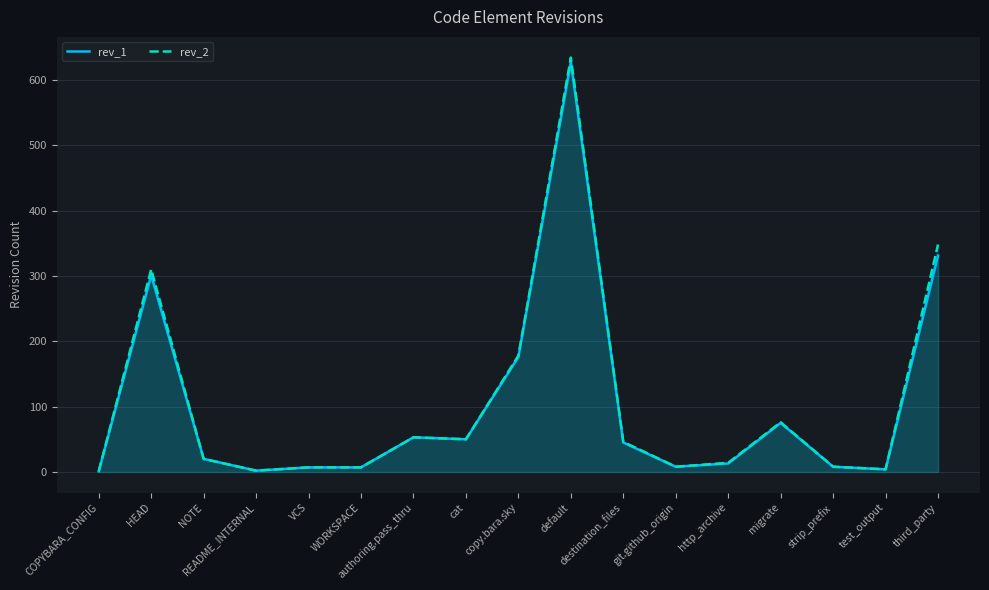

True or false: rev_1 has a value of 50 at cat.

True